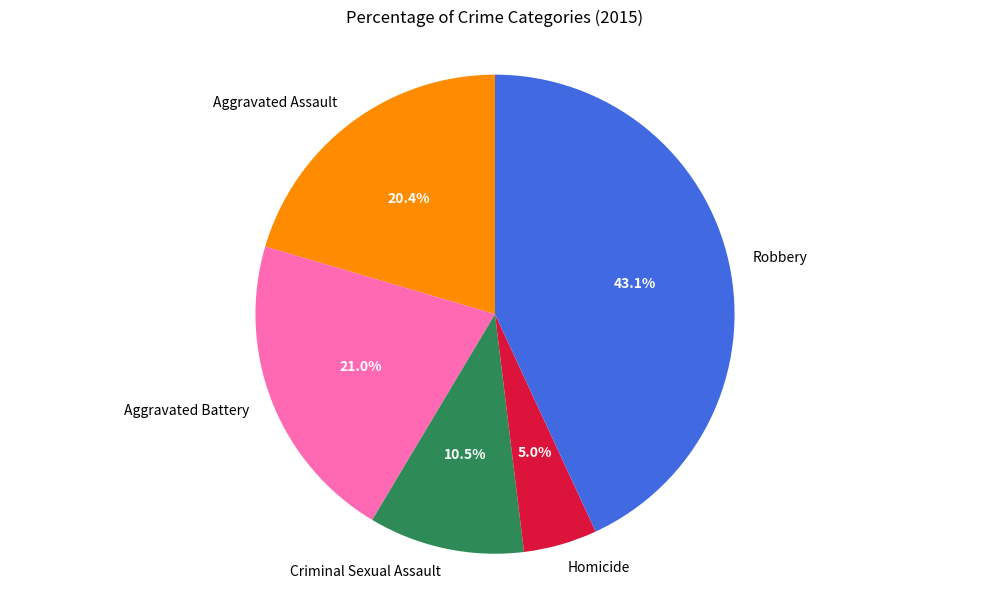

What percentage is the Homicide slice, to the nearest percent?

5%